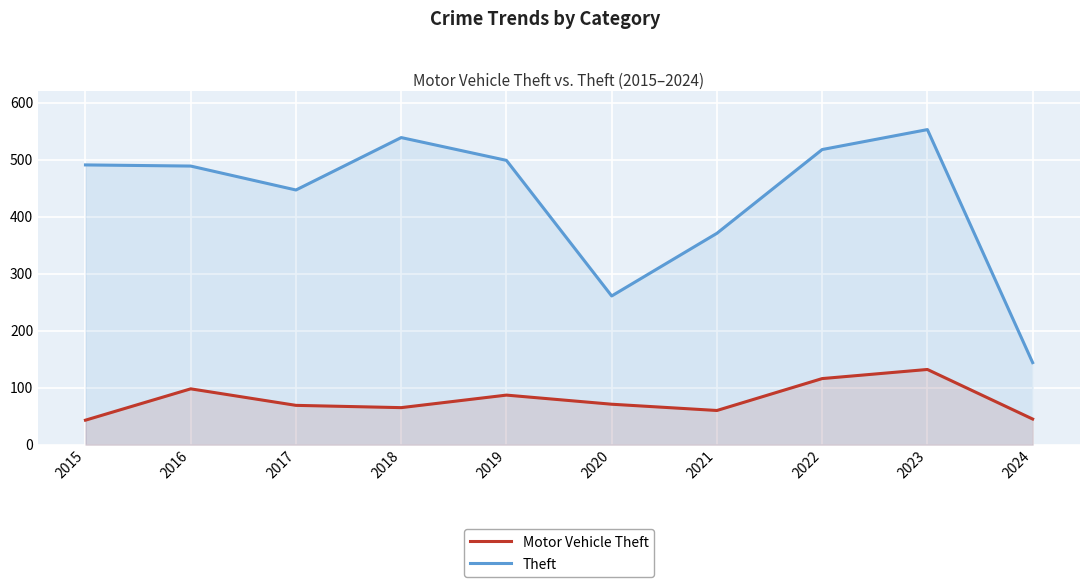

True or false: Theft and Motor Vehicle Theft intersect in this chart.

False